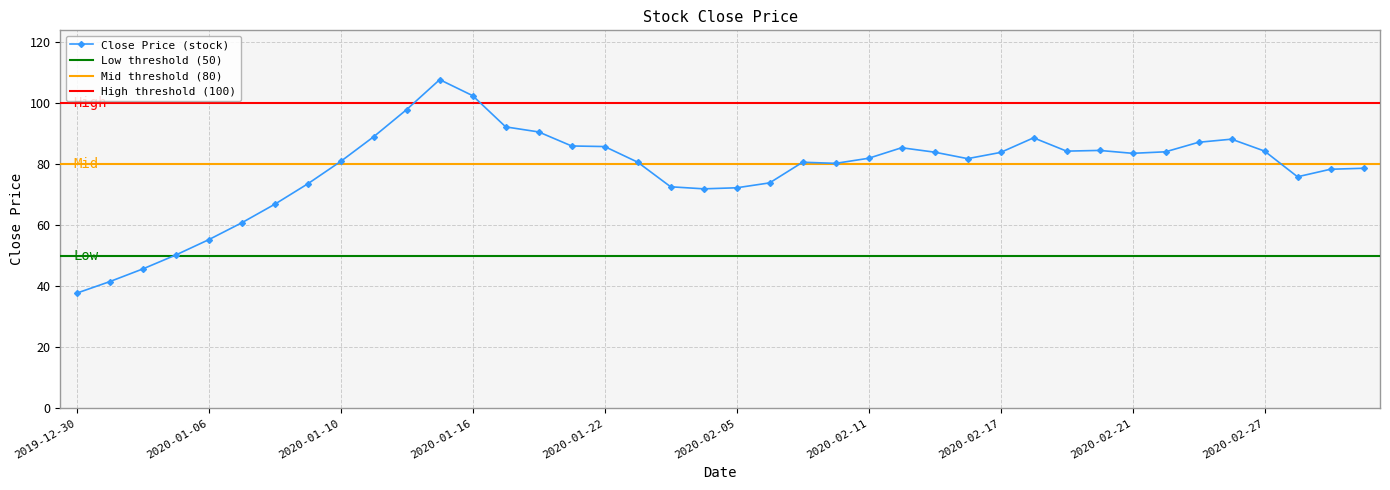

Where is the first local maximum?

2020-01-15